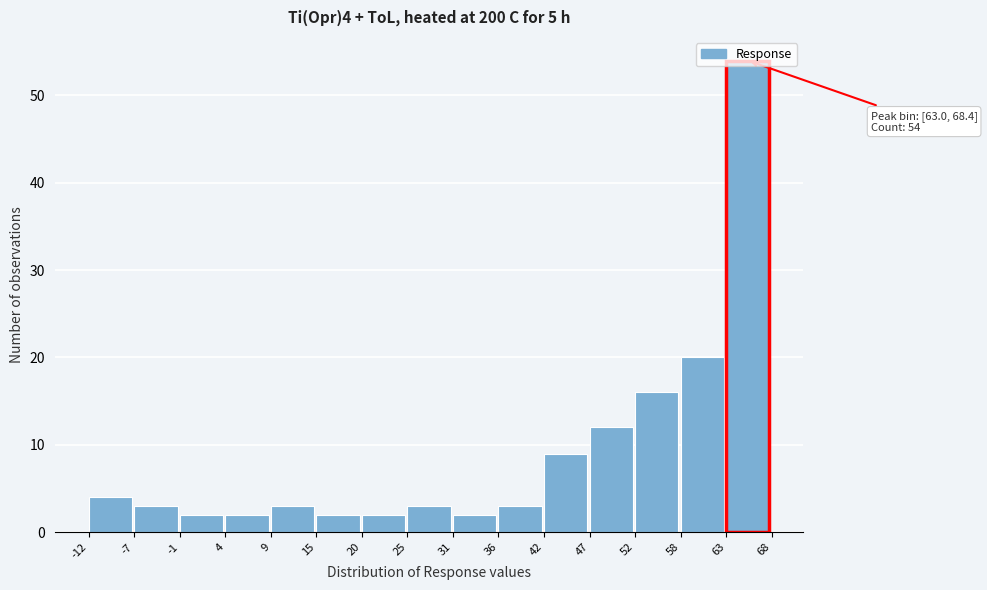

Over which range of the x-axis is the bar tallest?

63 to 68